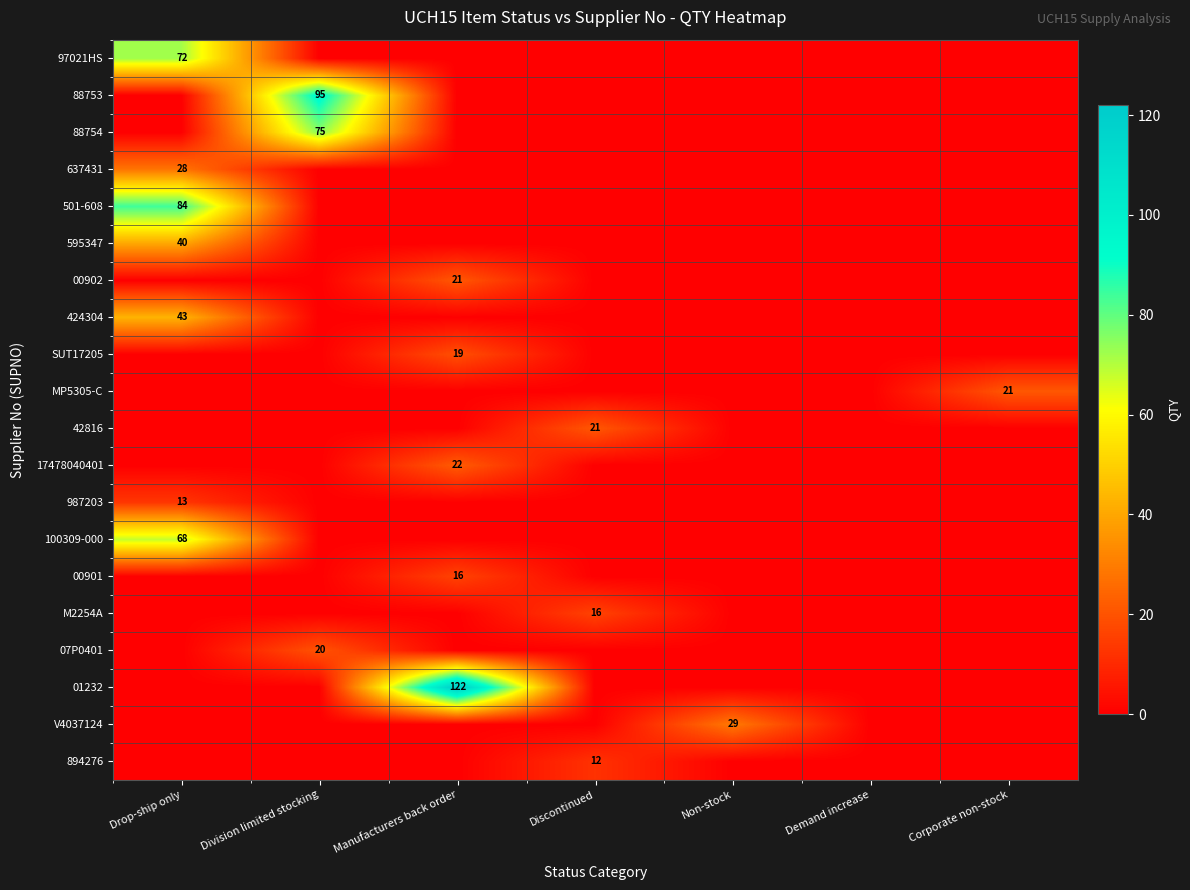

Which label corresponds to the largest value in the chart?

Manufacturers back order